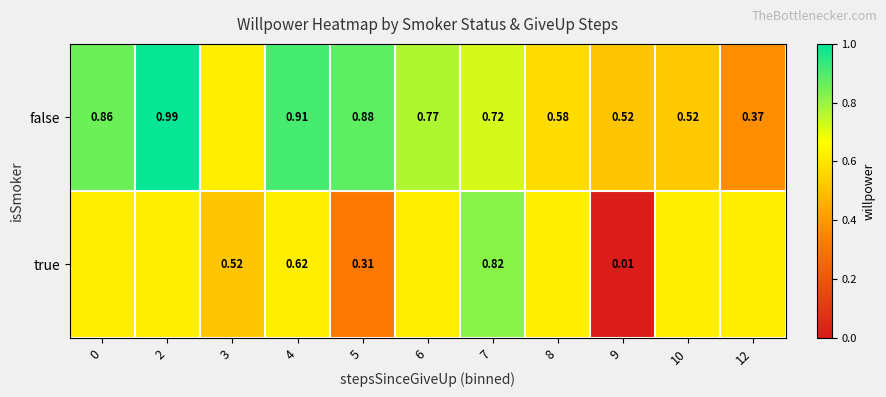

Reading left to right, list all the values displayed in this chart.

row_0: 0.9	1.0	0.6	0.9	0.9	0.8	0.7	0.6	0.5	0.5	0.4
row_1: 0.6	0.6	0.5	0.6	0.3	0.6	0.8	0.6	0.0	0.6	0.6